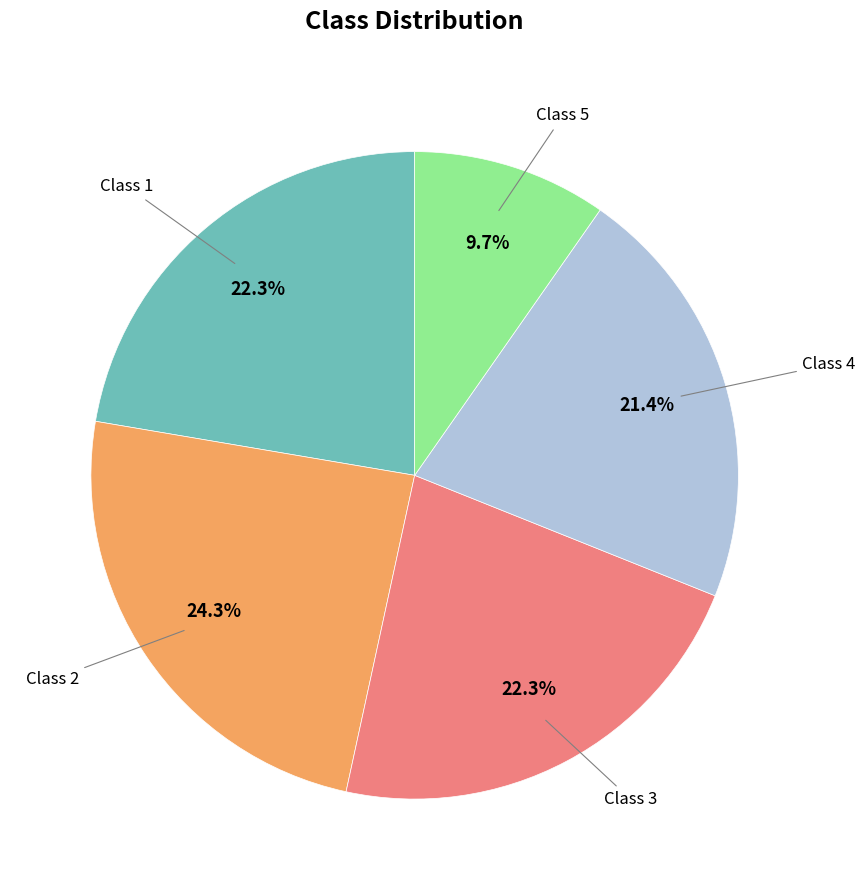

Is there any slice that represents more than half of the pie?

No